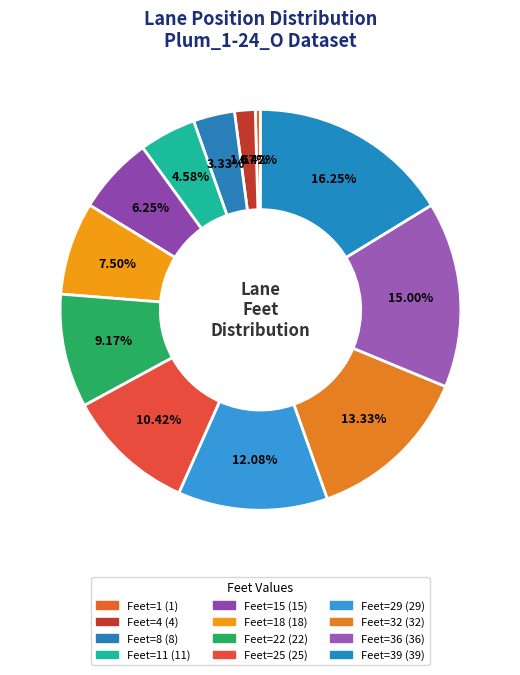

How many slices are in this pie chart?

12